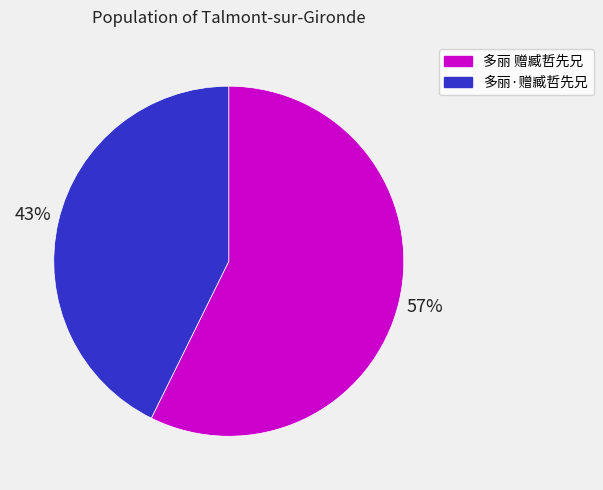

To the nearest percent, what portion does 多丽·赠臧哲先兄 represent?

43%